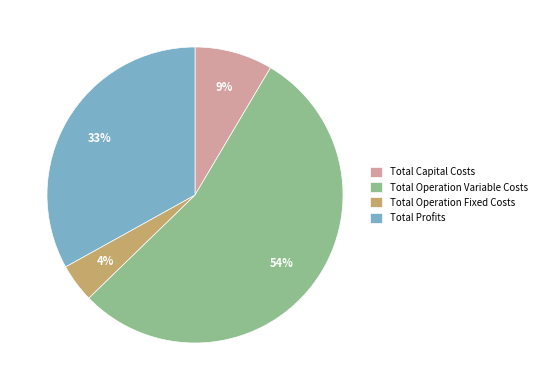

Between Total Operation Variable Costs and Total Operation Fixed Costs, which is larger?

Total Operation Variable Costs